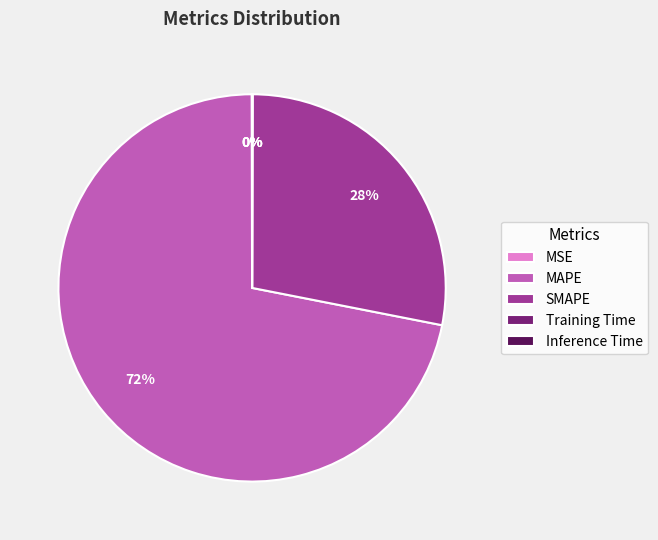

Which slice is the largest?

MAPE